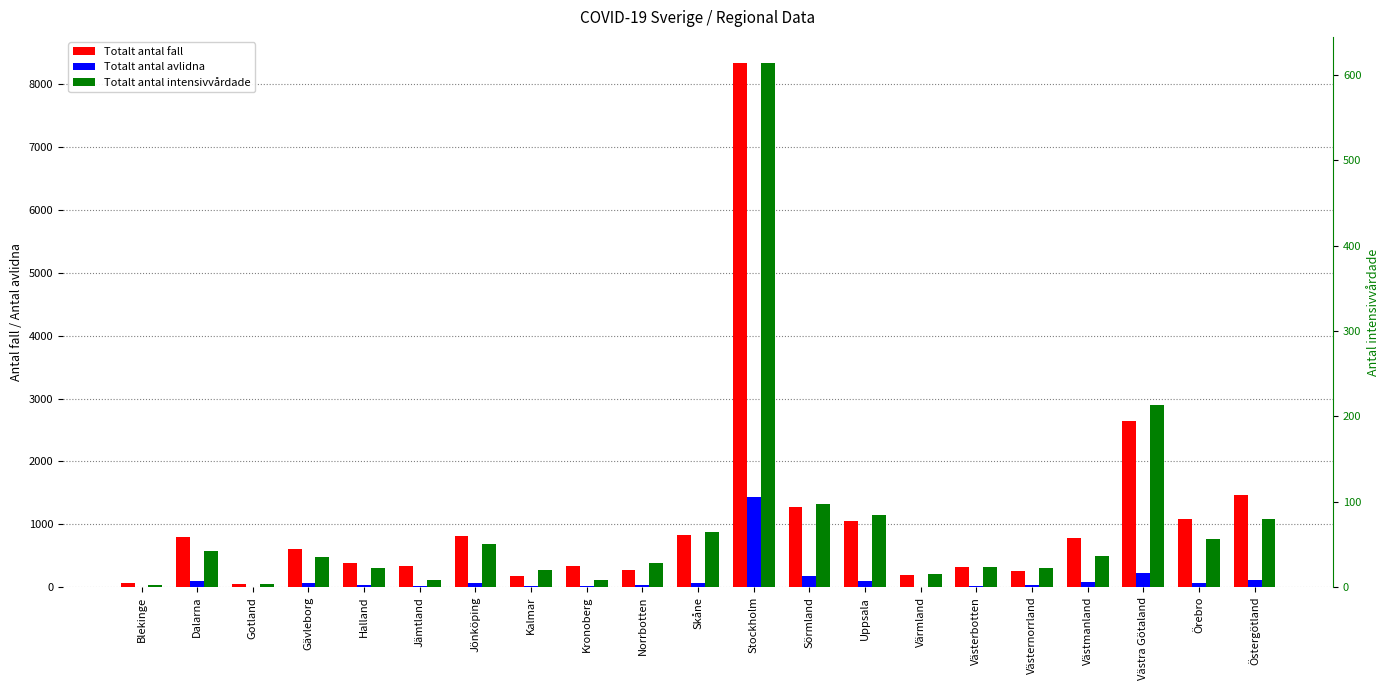

What is the sum of all Totalt antal intensivvårdade values?

1531